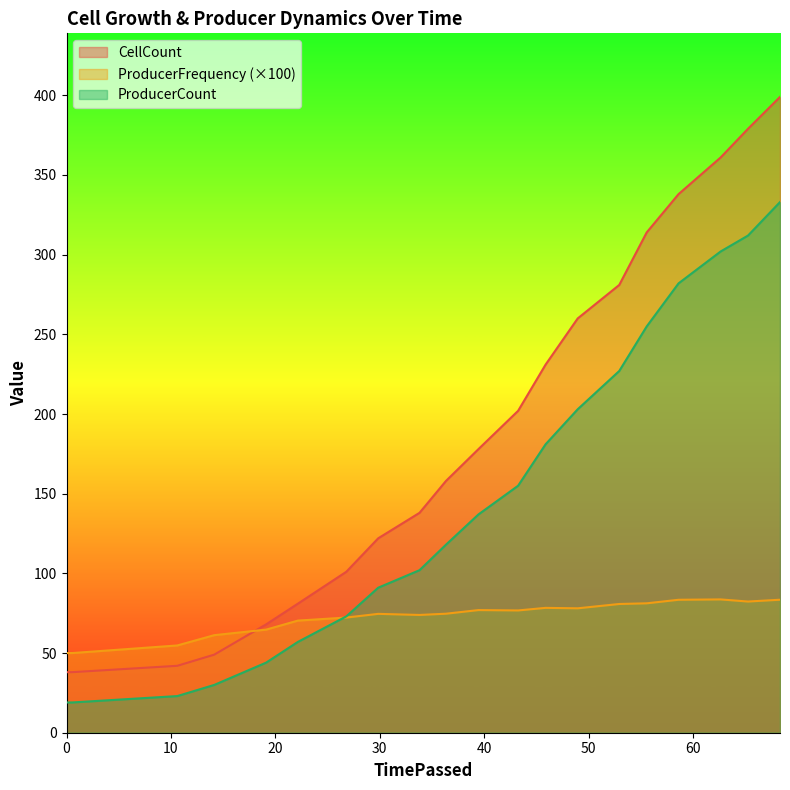

Rank the series by their average value, from highest to lowest.

CellCount, ProducerCount, ProducerFrequency (×100)